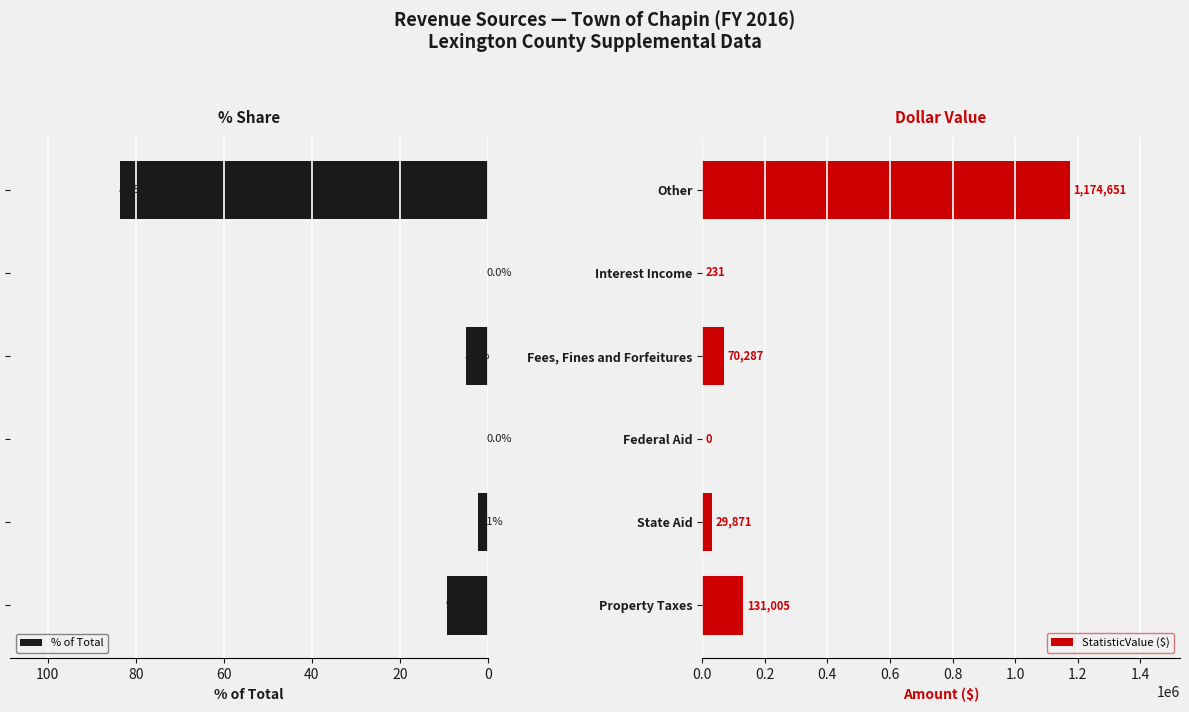

Where is StatisticValue ($) nearest to the value 587325?

Property Taxes